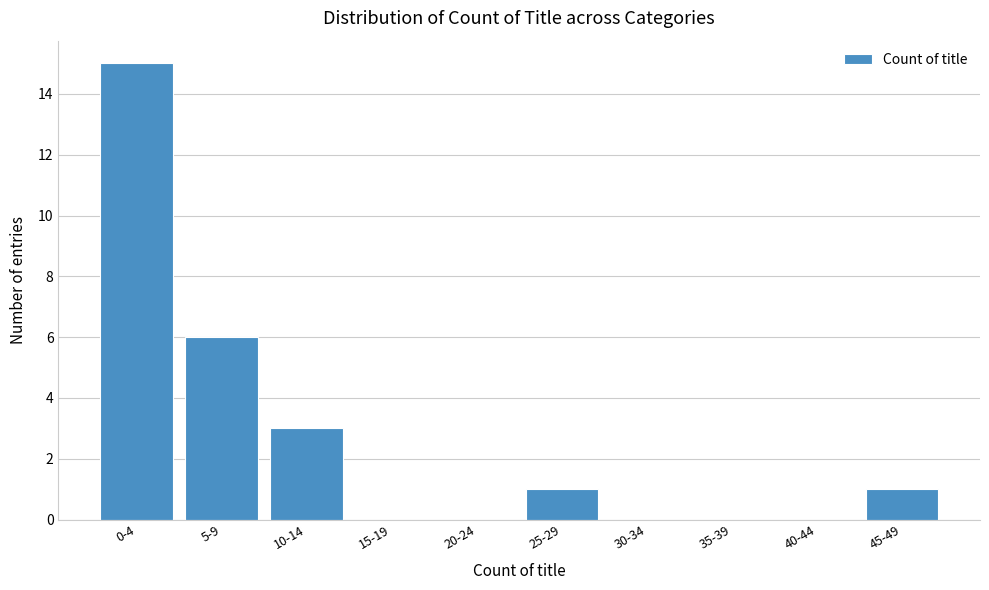

Reading left to right, transcribe all the data shown in this chart.

0-4=15	5-9=6	10-14=3	15-19=0	20-24=0	25-29=1	30-34=0	35-39=0	40-44=0	45-49=1